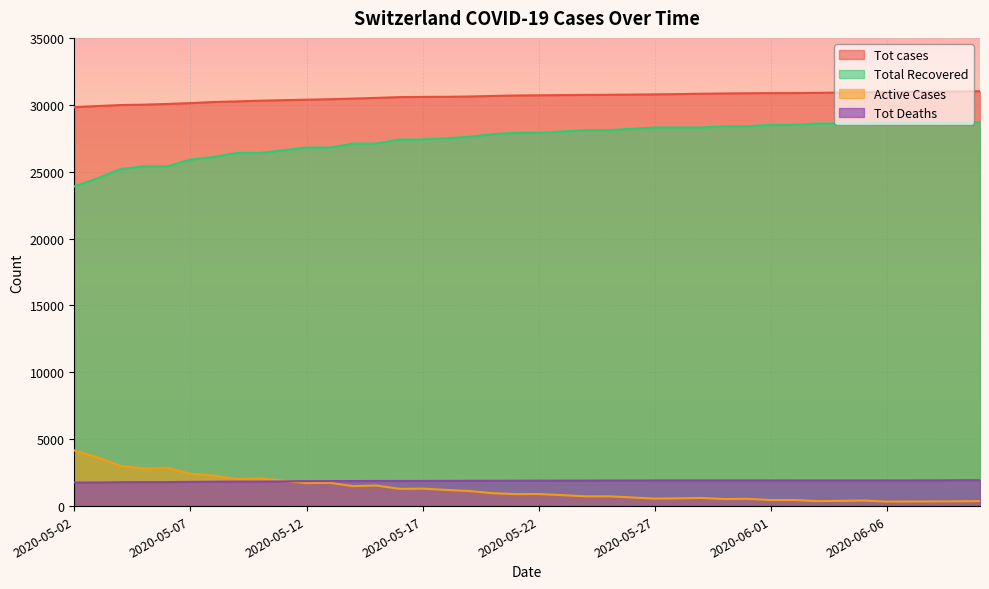

Between 2020-05-22 and 2020-05-23, which is larger?

2020-05-23